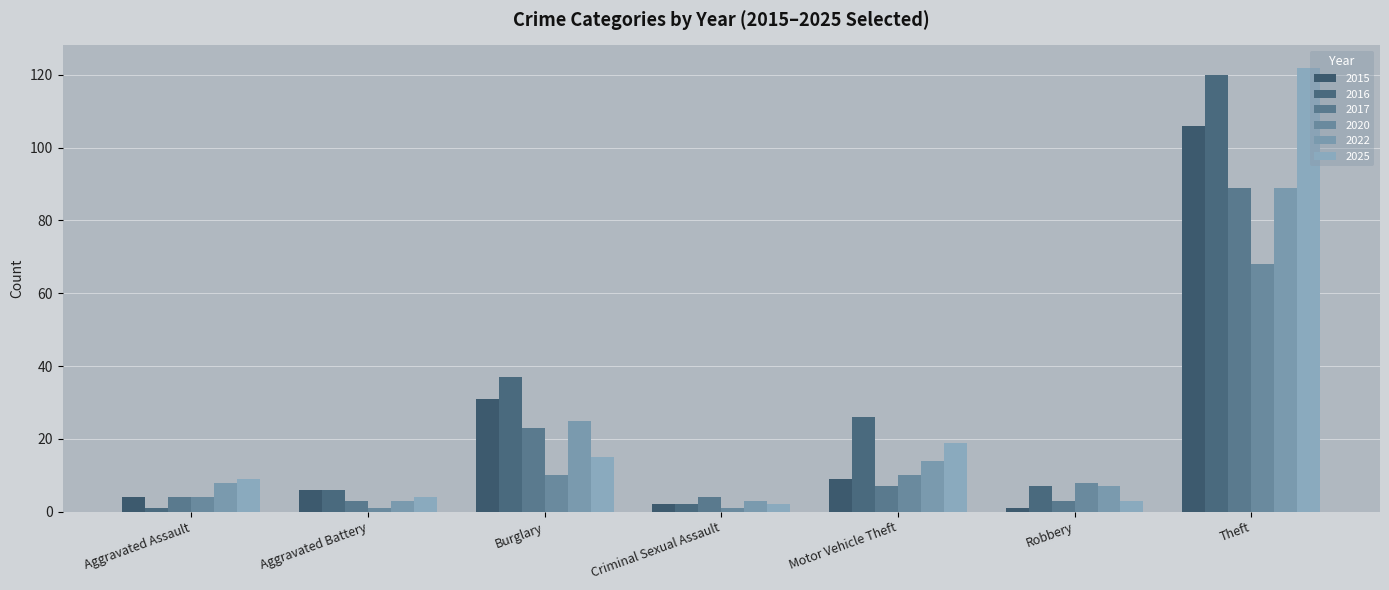

Where is 2022 nearest to the value 46?

Burglary